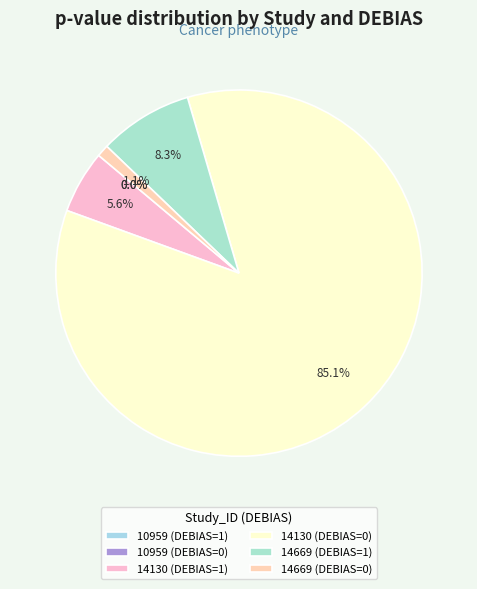

To the nearest percent, what portion does 14669 (DEBIAS=1) represent?

8%